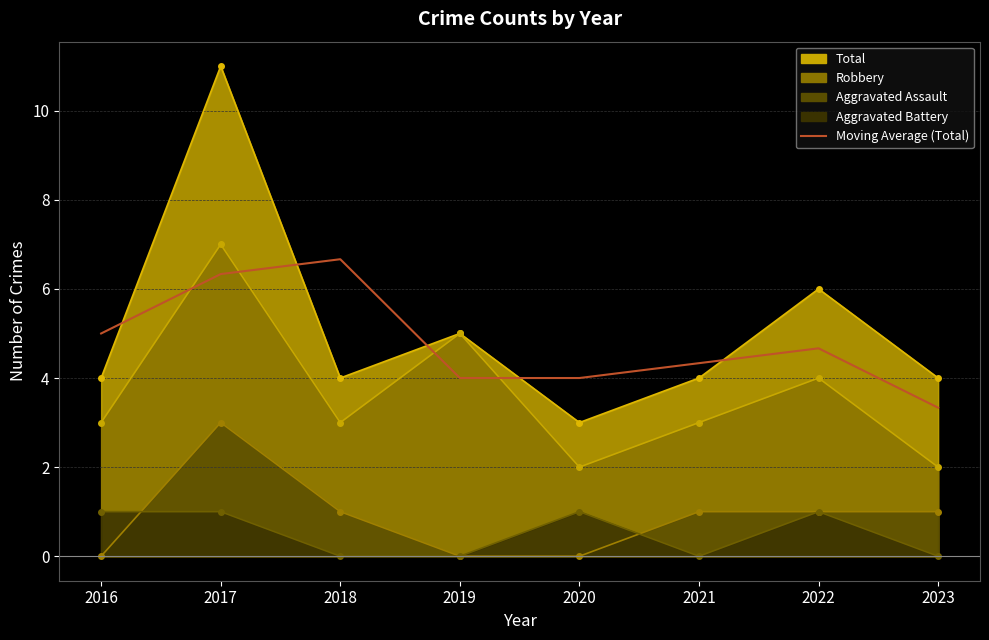

What is the spread (max minus min) of values at 2019?

5.0